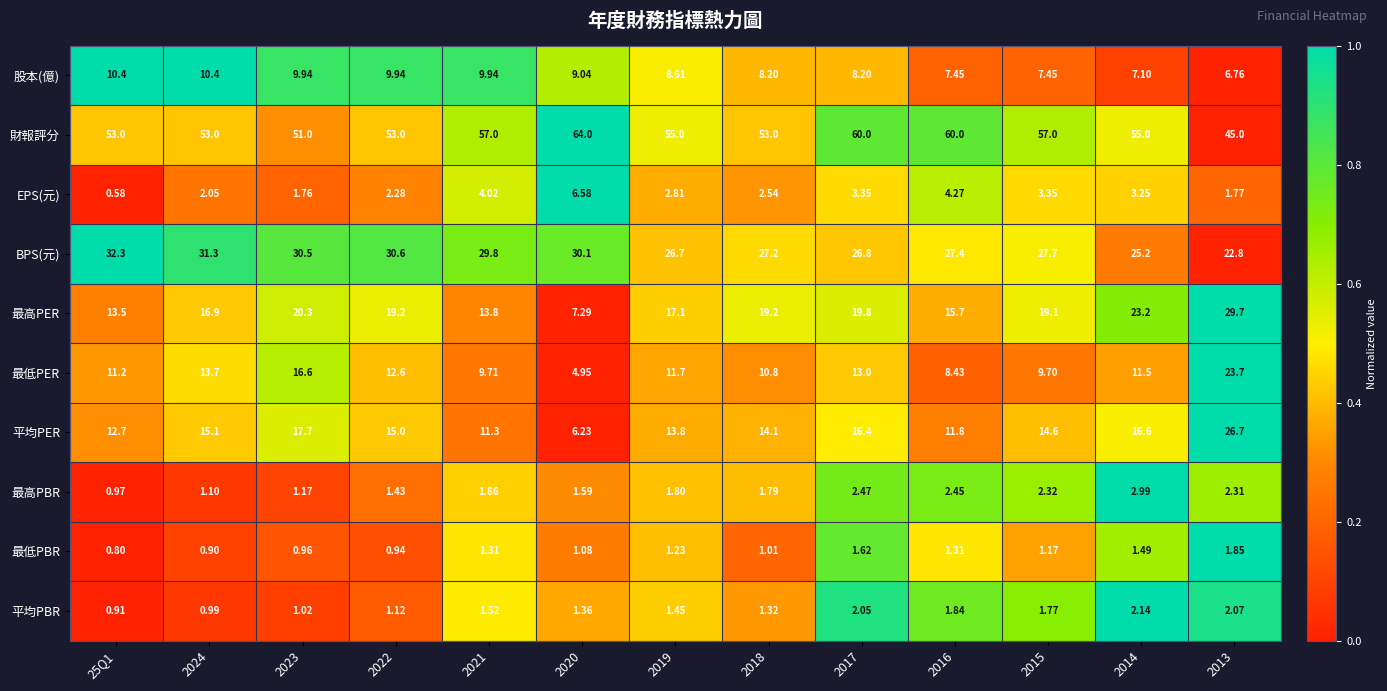

Between 2019 and 2016, which series saw the biggest shift?

財報評分